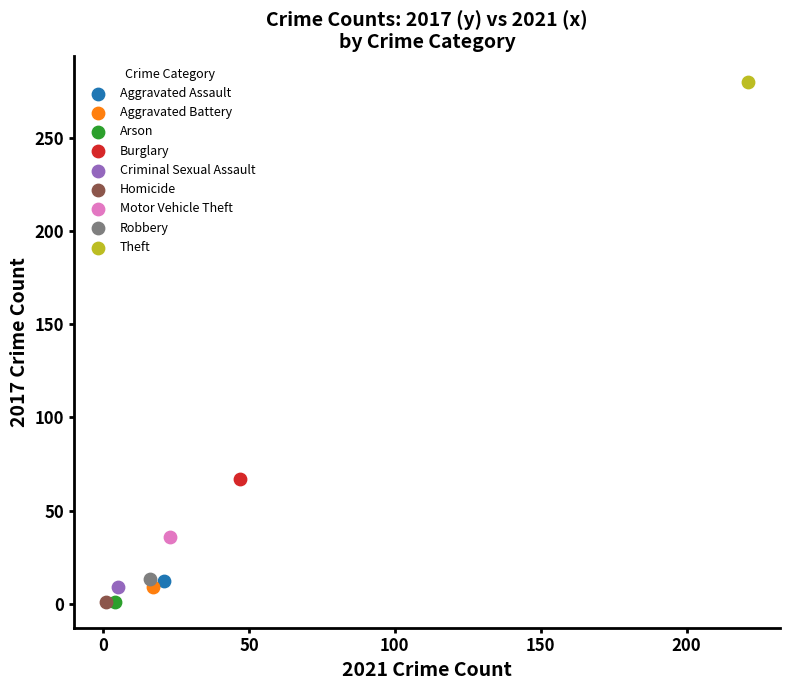

What are all the series names shown in the legend?

Aggravated Assault, Aggravated Battery, Arson, Burglary, Criminal Sexual Assault, Homicide, Motor Vehicle Theft, Robbery, Theft